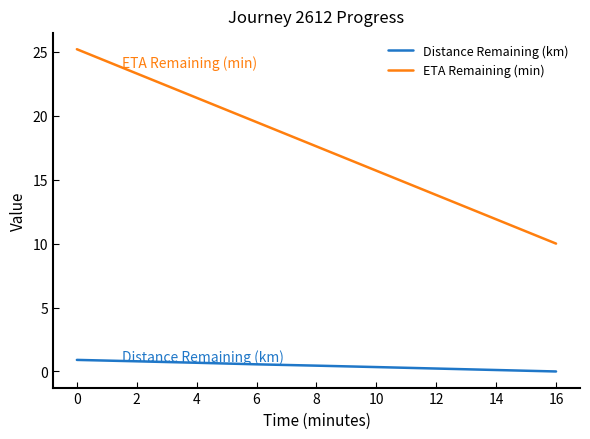

The Distance Remaining (km) series shows 0.6 at 6. True or false?

True